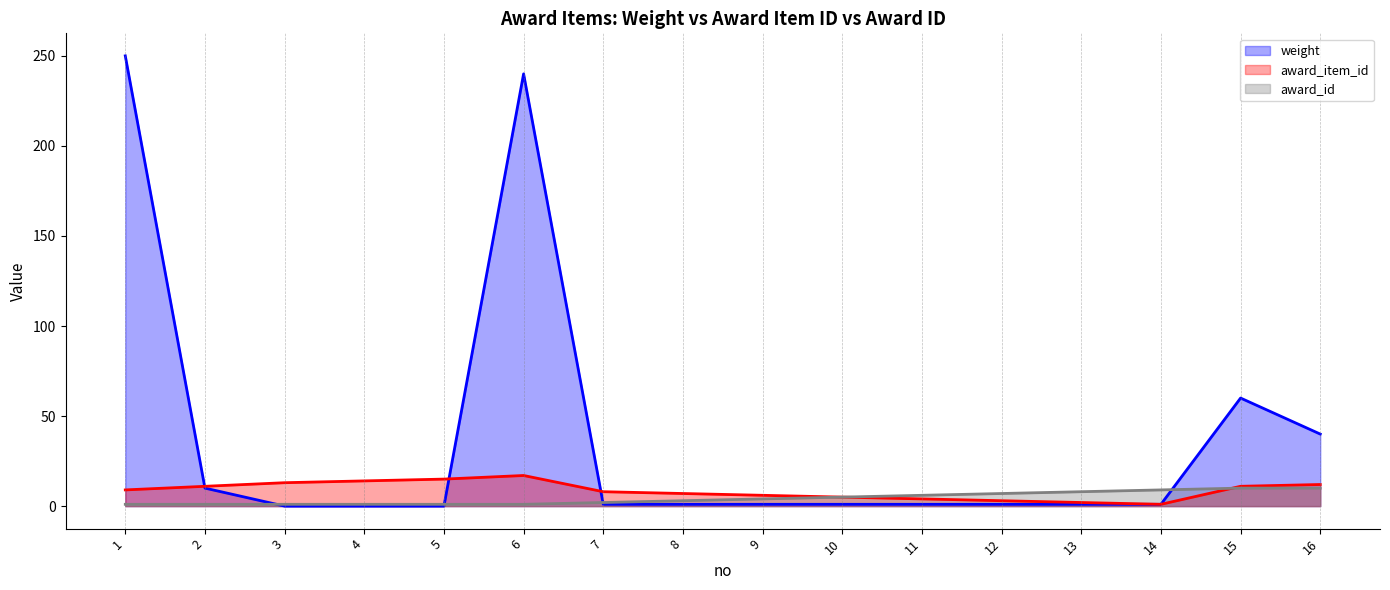

How many lines are shown in the chart?

3